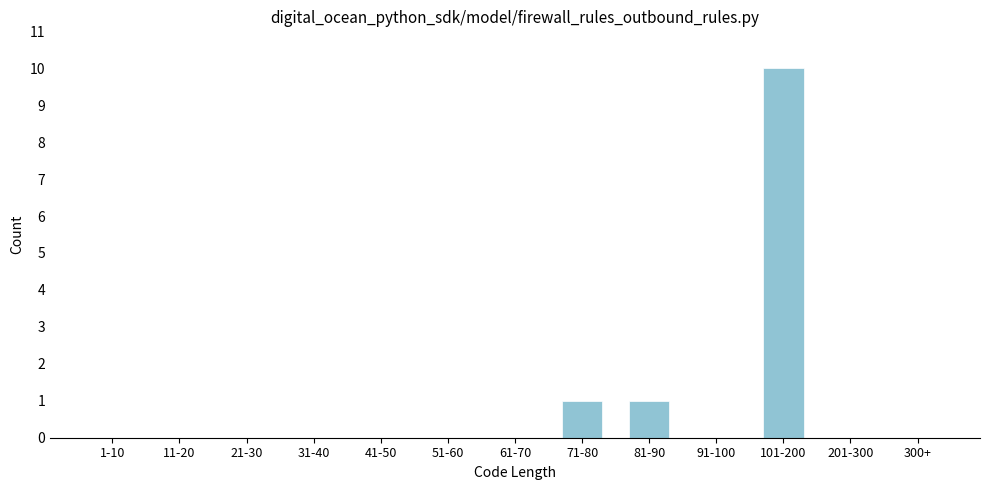

Reading left to right, transcribe all the data shown in this chart.

1-10=0	11-20=0	21-30=0	31-40=0	41-50=0	51-60=0	61-70=0	71-80=1	81-90=1	91-100=0	101-200=10	201-300=0	300+=0